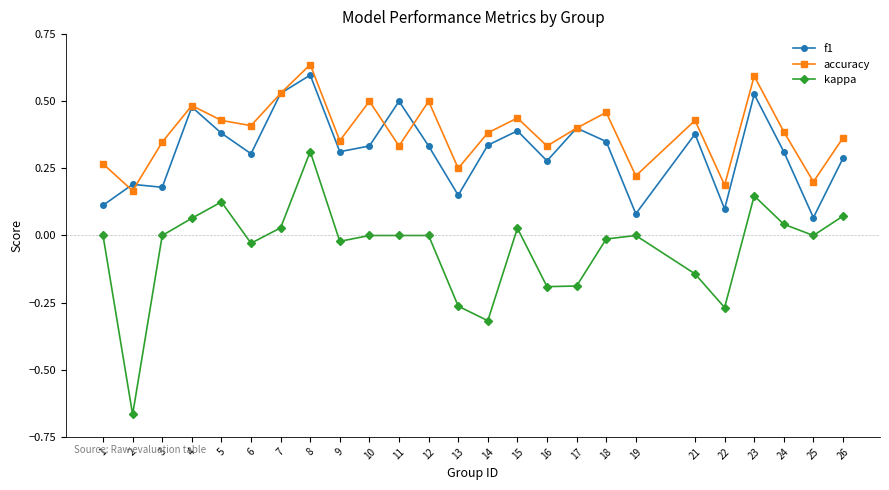

Is the value of kappa at 23 greater than the value of accuracy at 19?

No